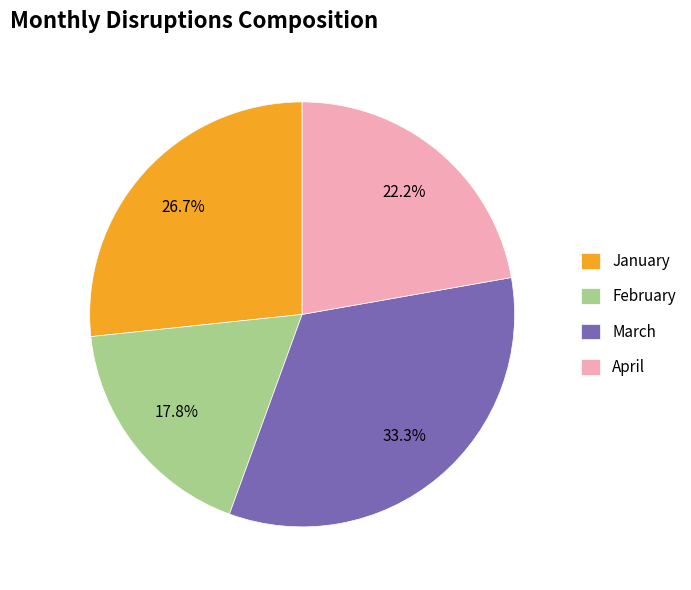

Rank the categories by value from lowest to highest.

February, April, January, March